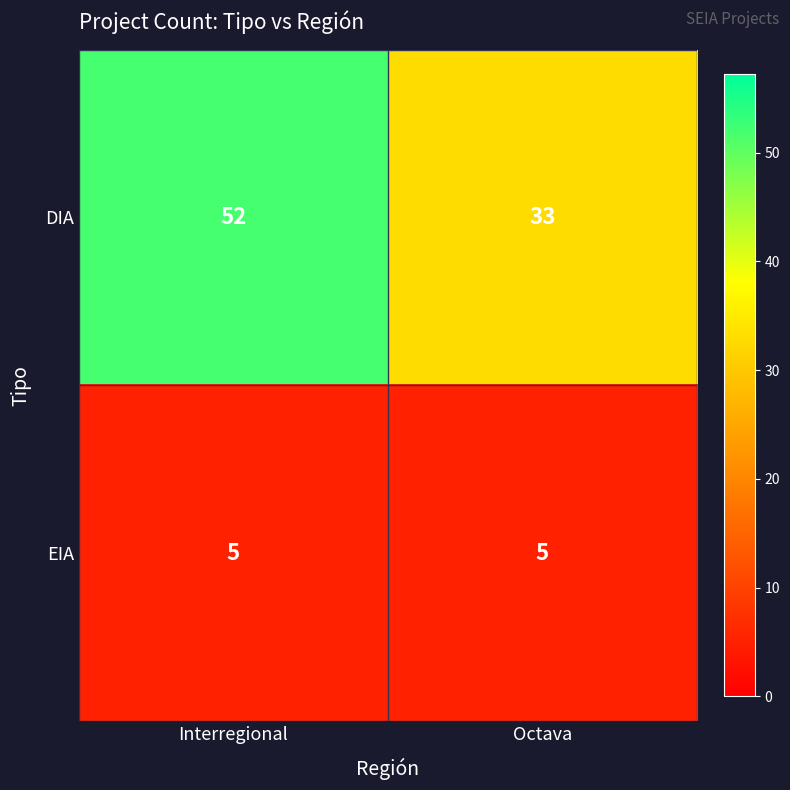

At which category is the sum across all series the highest?

Interregional